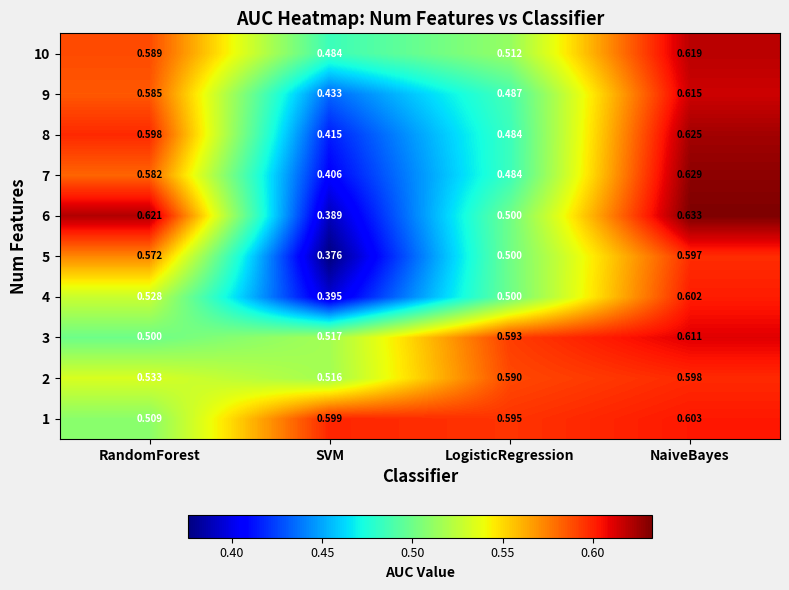

Which label corresponds to the largest value in the chart?

NaiveBayes